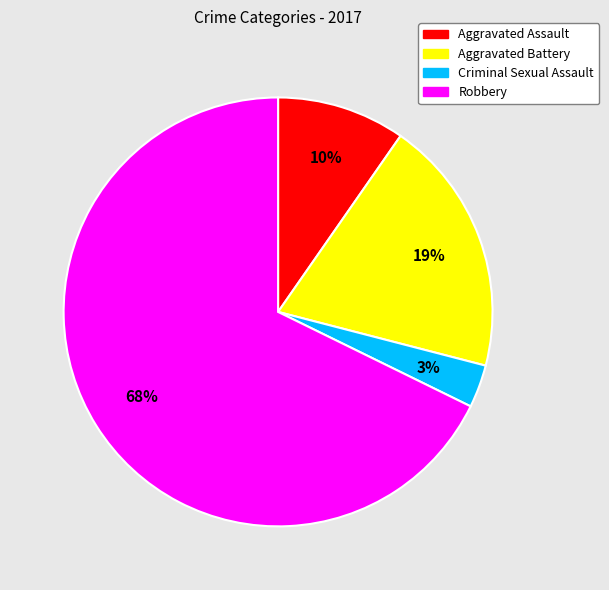

To the nearest percent, what is the difference between the largest and smallest slice percentages?

65%